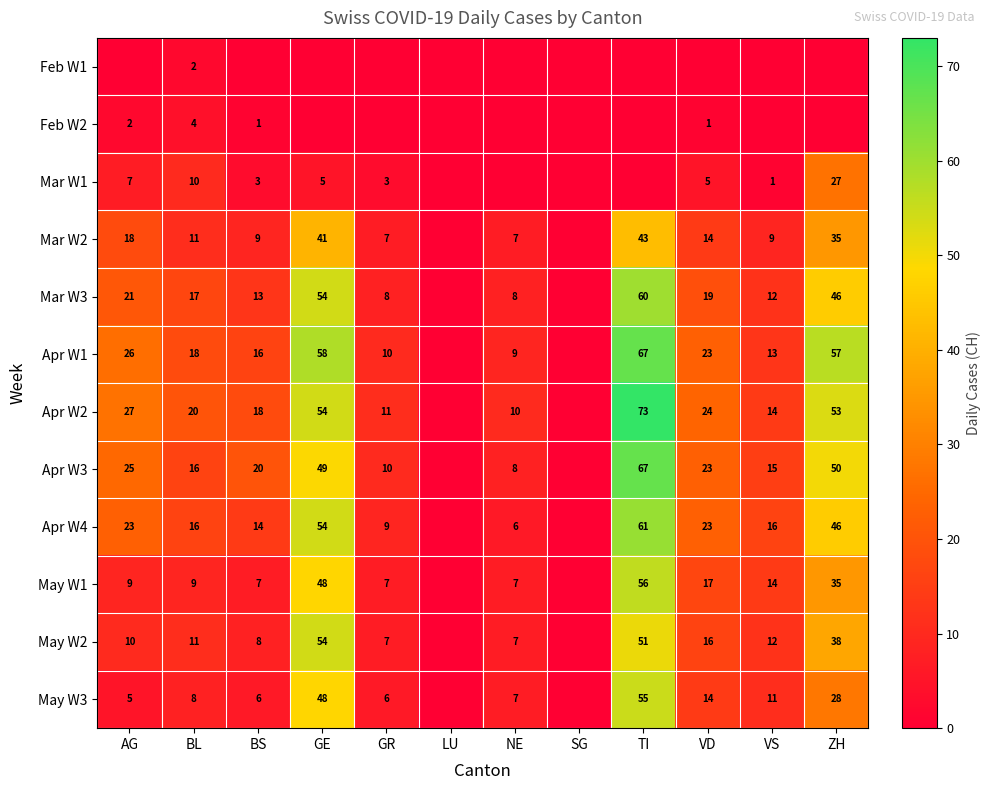

The value of Apr W3 at VD is 23. True or false?

True